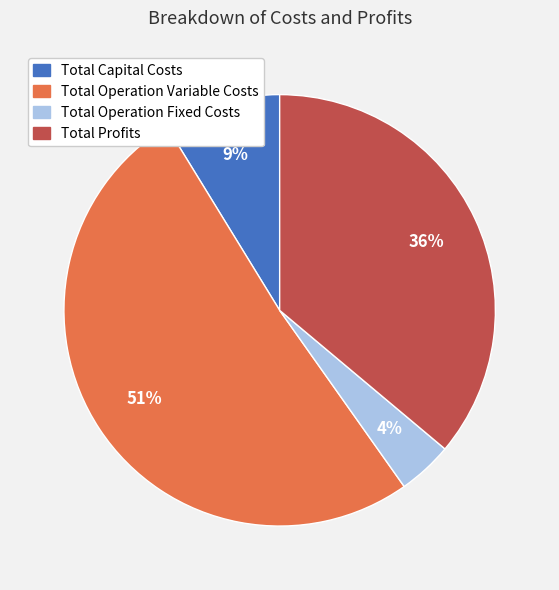

True or false: Total Operation Fixed Costs accounts for 9% of the total.

False